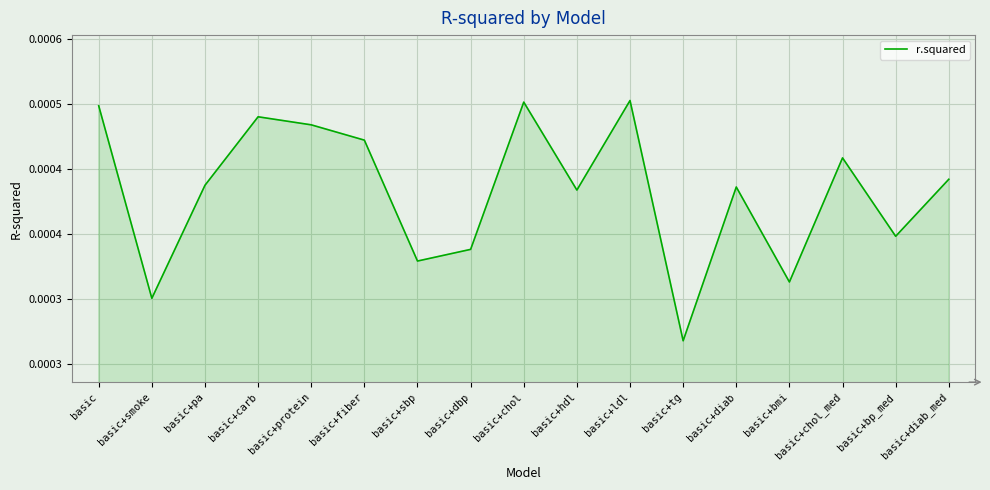

What is the label of the 15th point from the right?

basic+pa